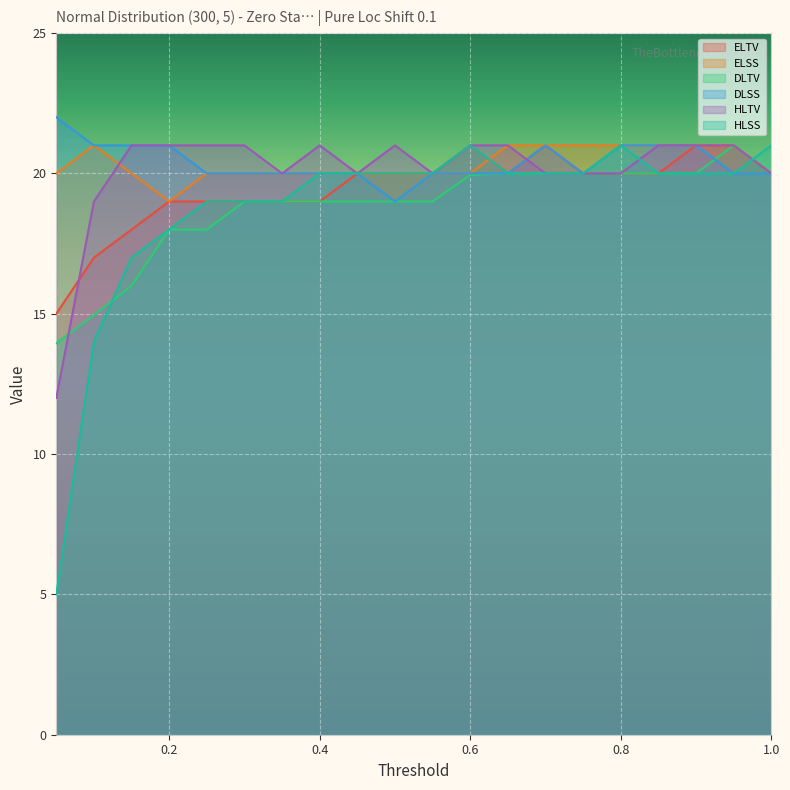

How many data points does each series have?

20